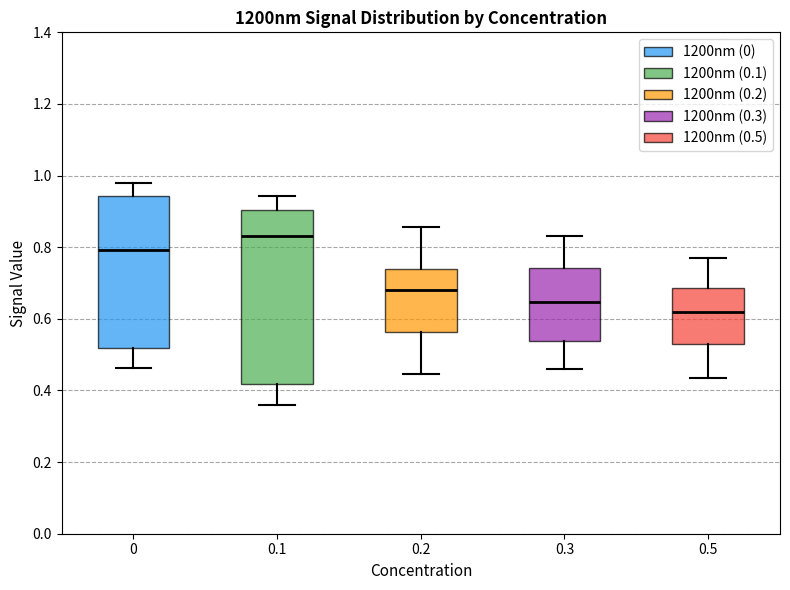

Comparing the boxes themselves (not the whiskers), which one is the tallest?

0.1